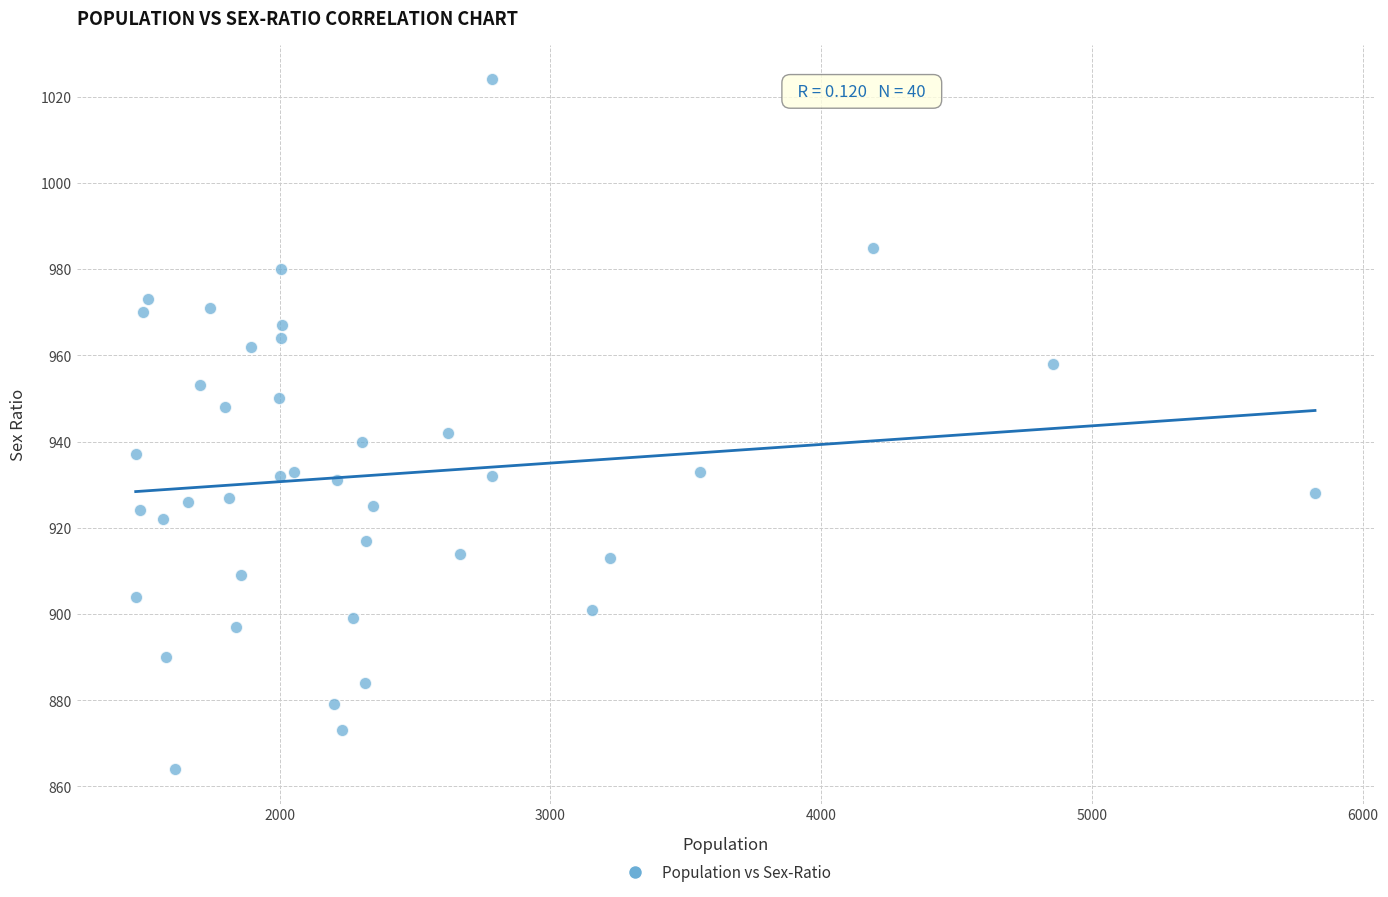

What Y value in the scatter plot is closest to 944?

942